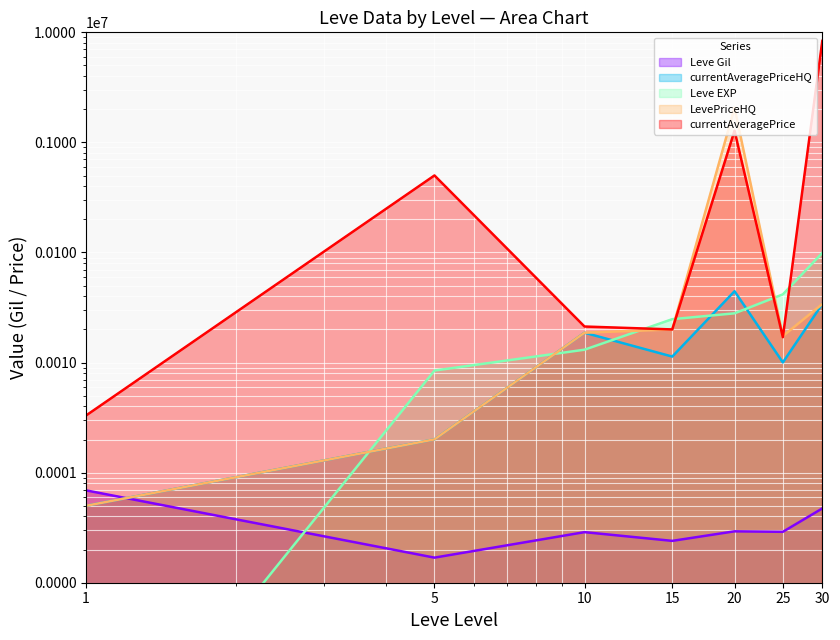

What is the greatest value displayed?

8360691.0